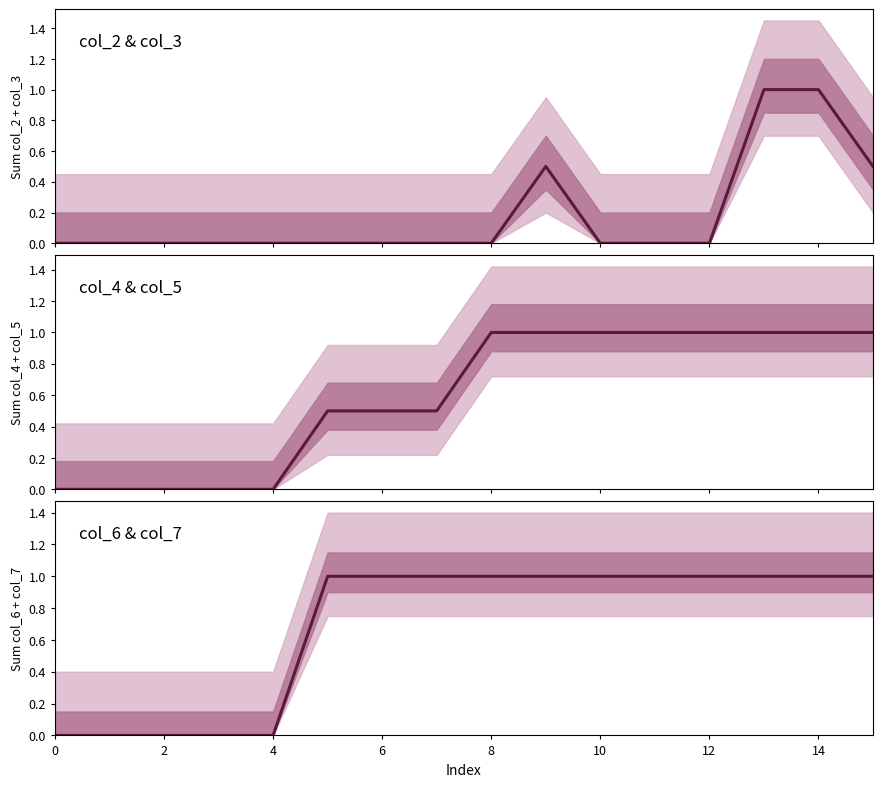

Is this an area chart (filled region under the line)?

No